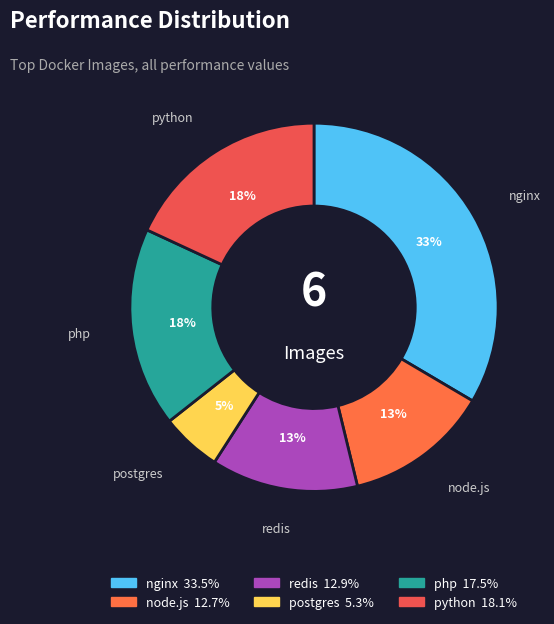

How many segments does this pie chart have?

6